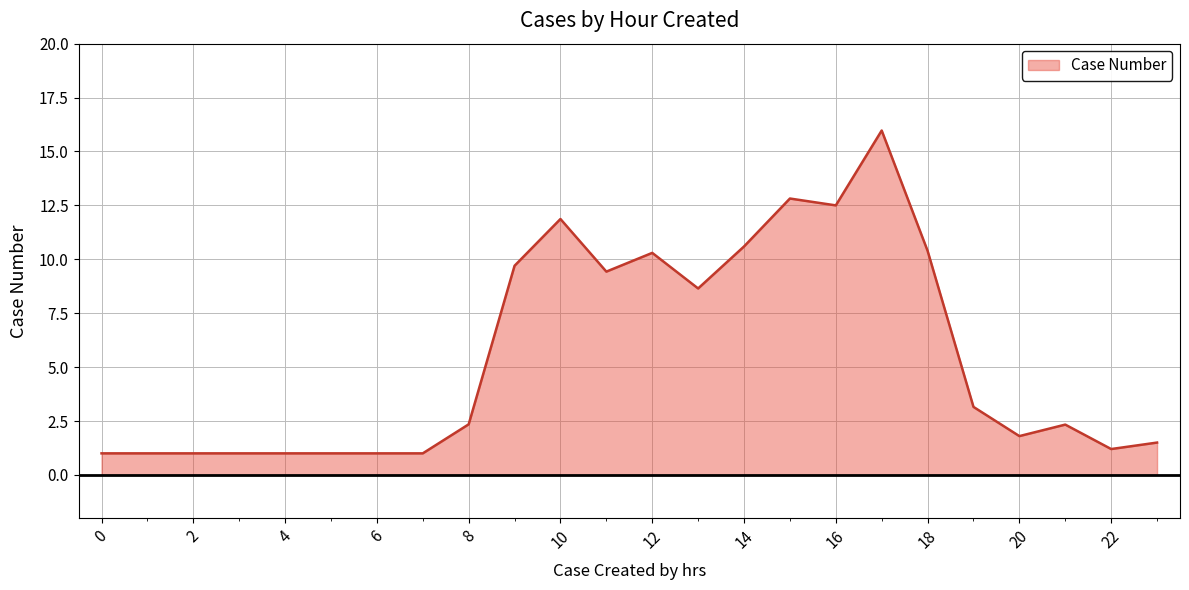

What is the maximum value shown in the chart?

16.0